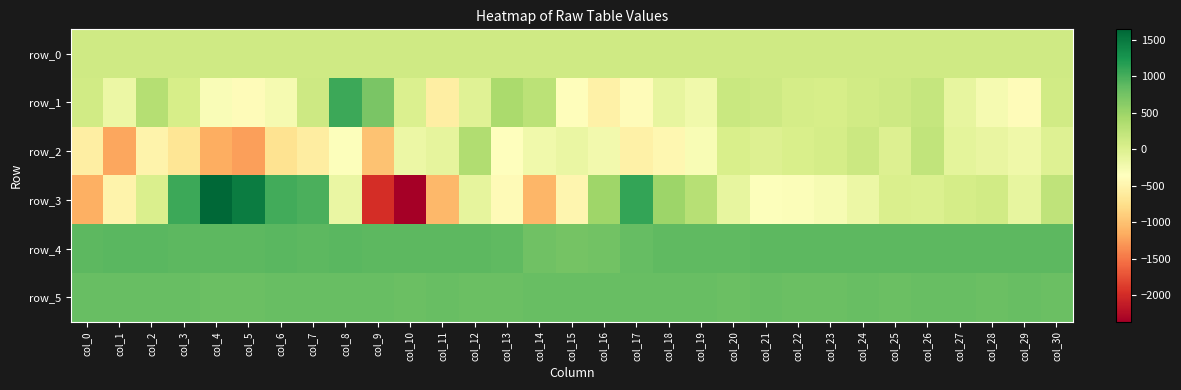

What is the minimum value shown in the chart?

-2359.0